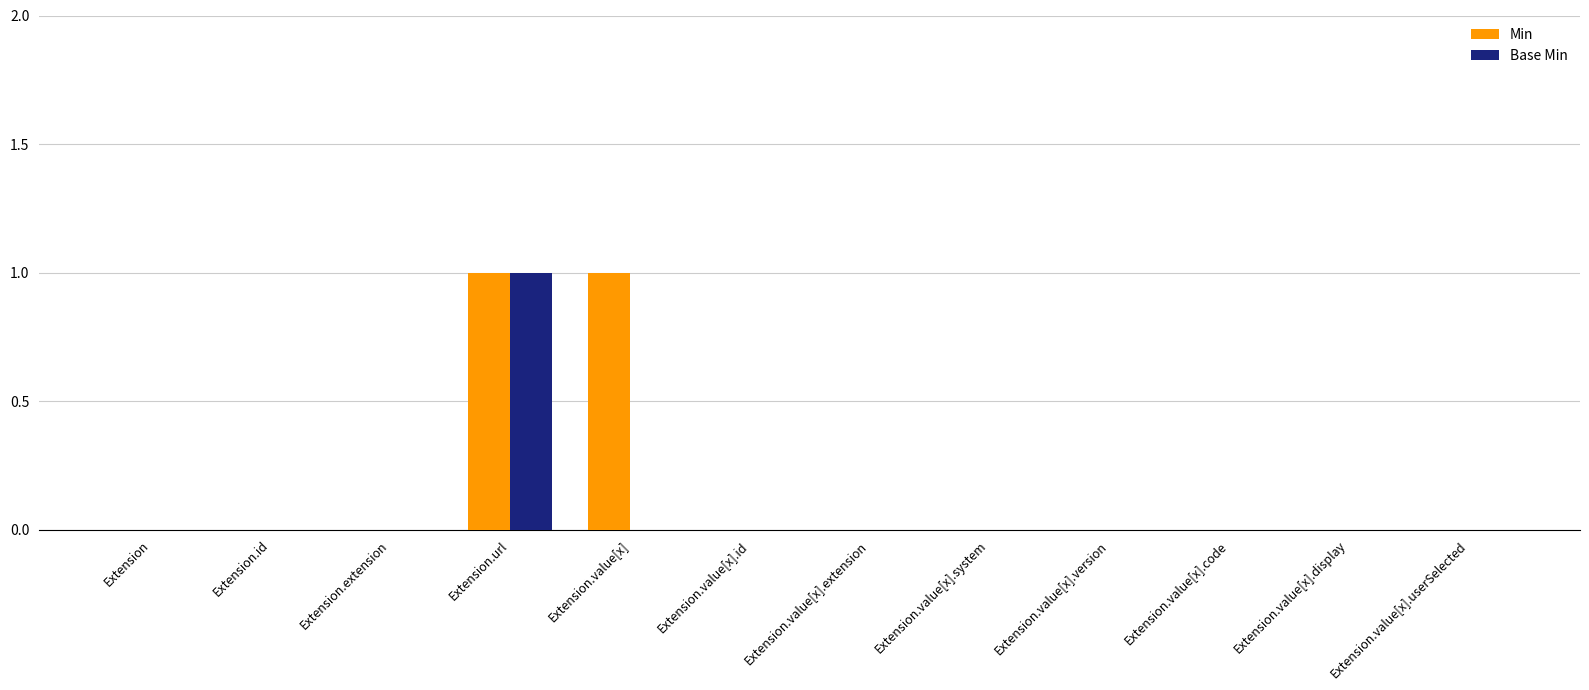

Which series has the largest total across all categories?

Min